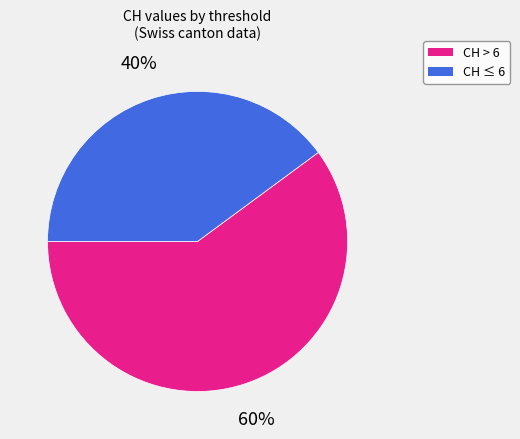

To the nearest percent, what is the average slice percentage?

50%